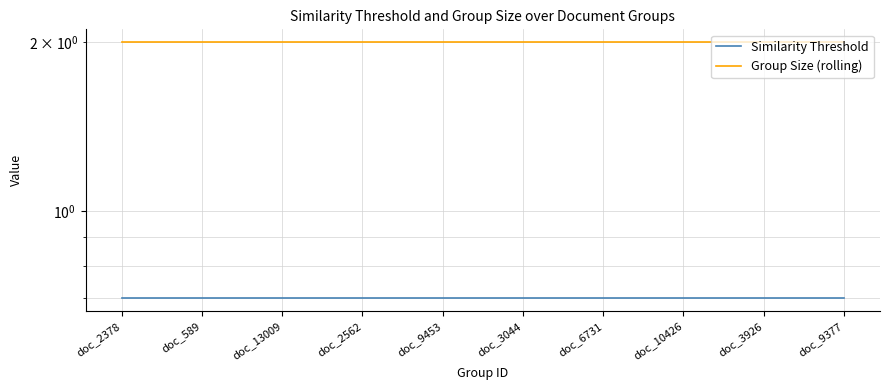

What is the spread (max minus min) of values at doc_9377?

1.3